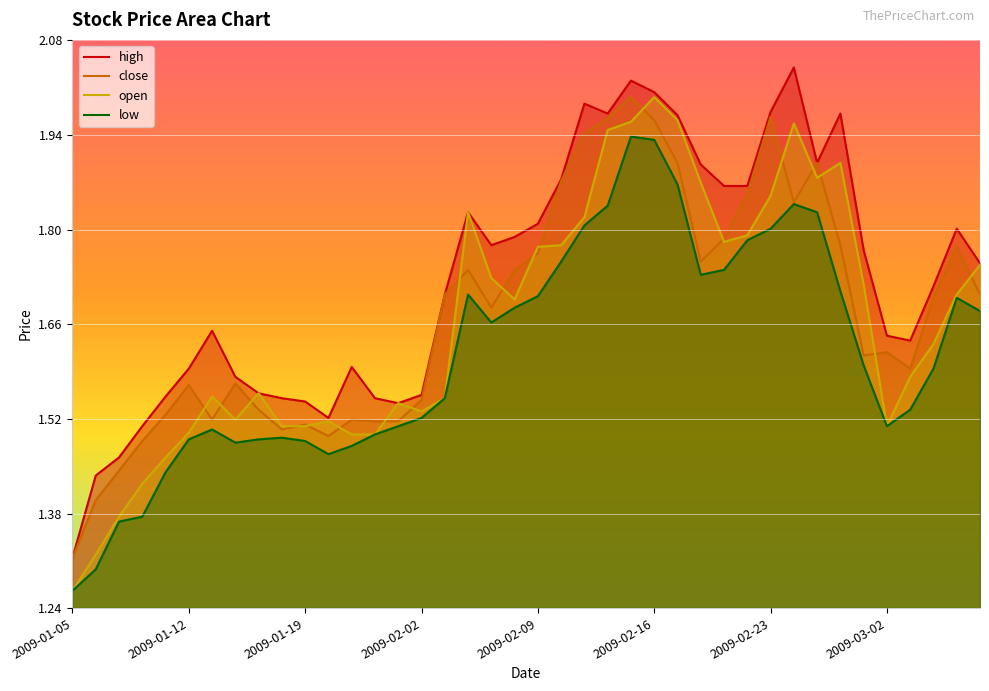

What is the label of the 39th point from the right?

2009-01-06